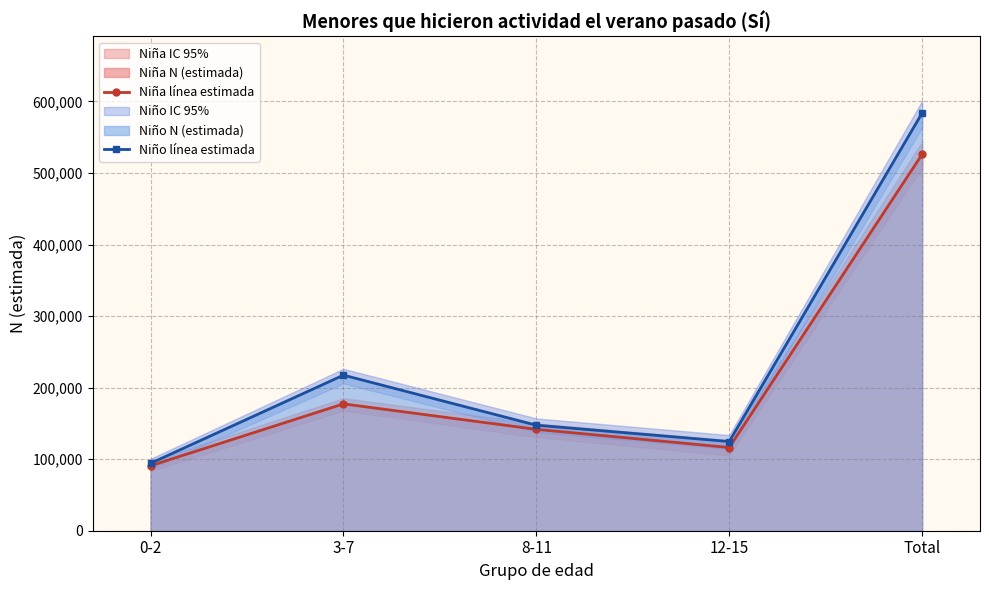

At how many categories does at least one series exceed 204391?

2